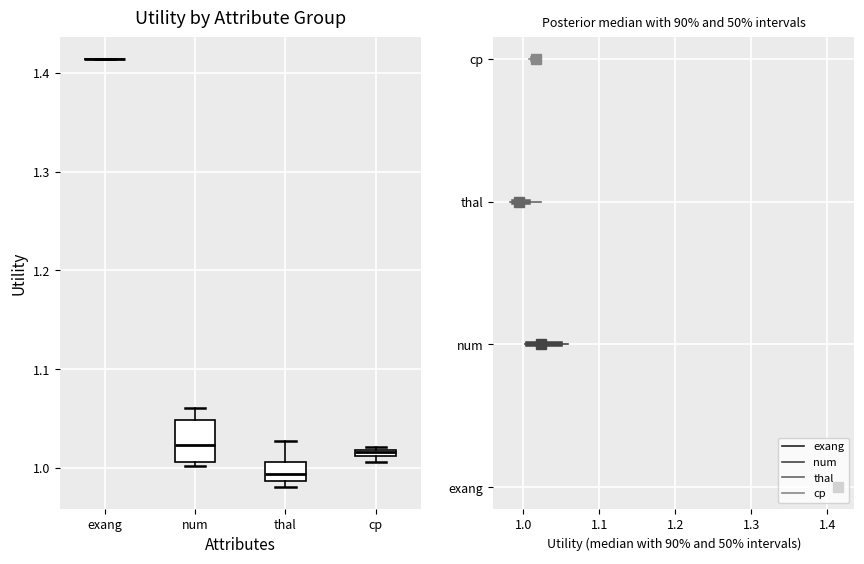

Which box is the tallest, from its lower edge to its upper edge?

num